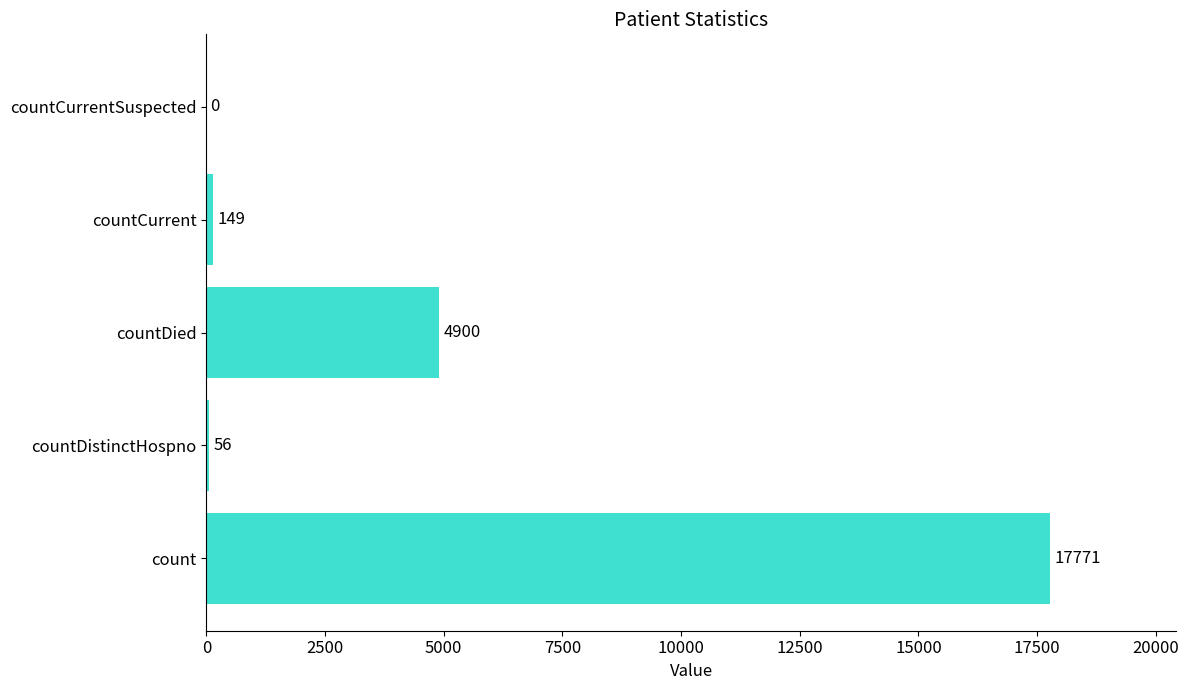

What is the sum of the values at countDistinctHospno and countCurrentSuspected?

56